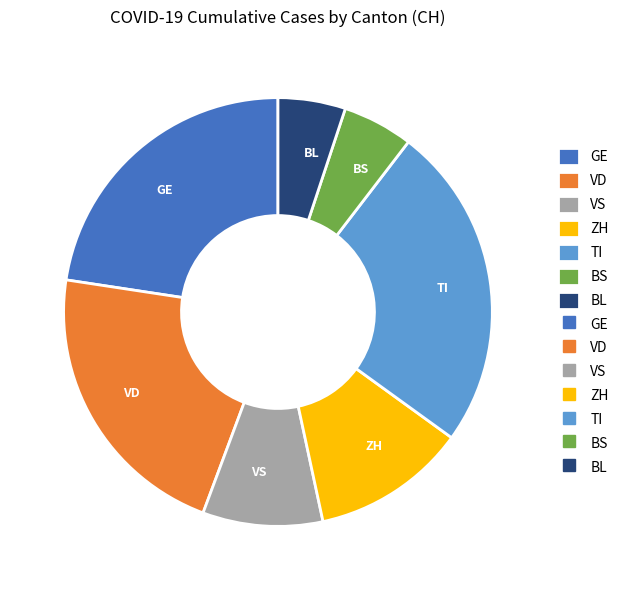

Which has a higher value, VS or GE?

GE